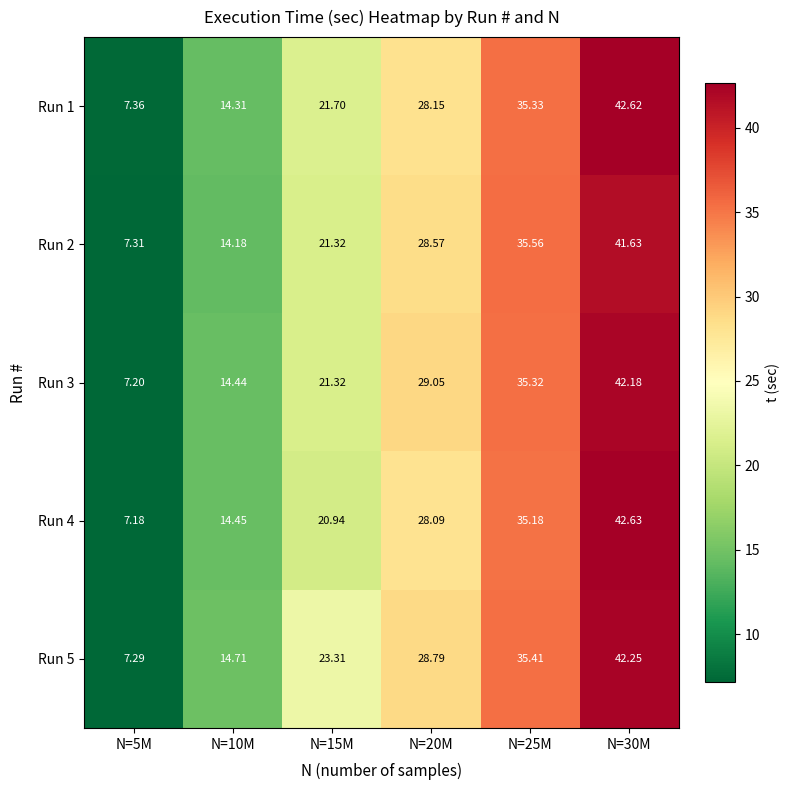

Between N=25M and N=30M, which series saw the biggest shift?

Run 4